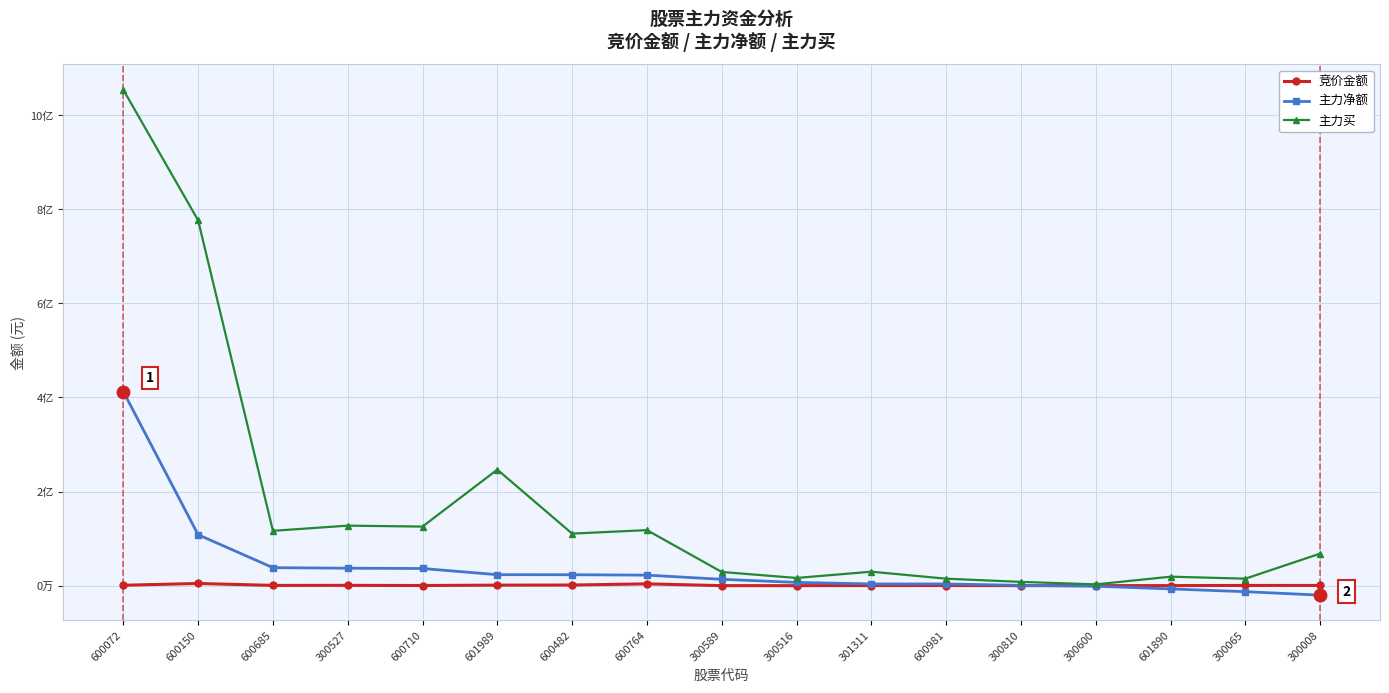

Is this an area chart (filled region under the line)?

No